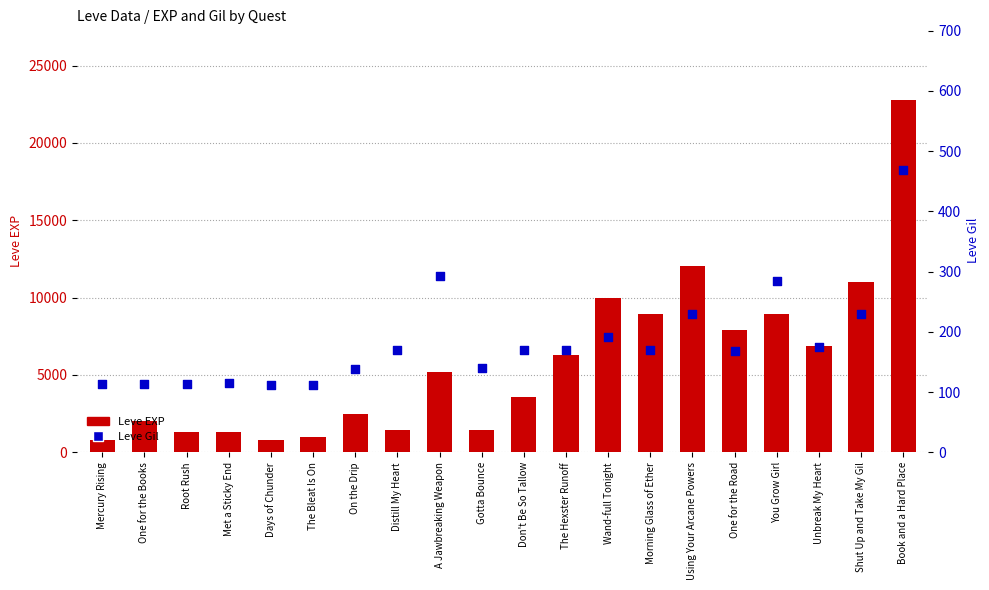

Is the value of Leve EXP at You Grow Girl greater than the value of Leve Gil at One for the Road?

Yes